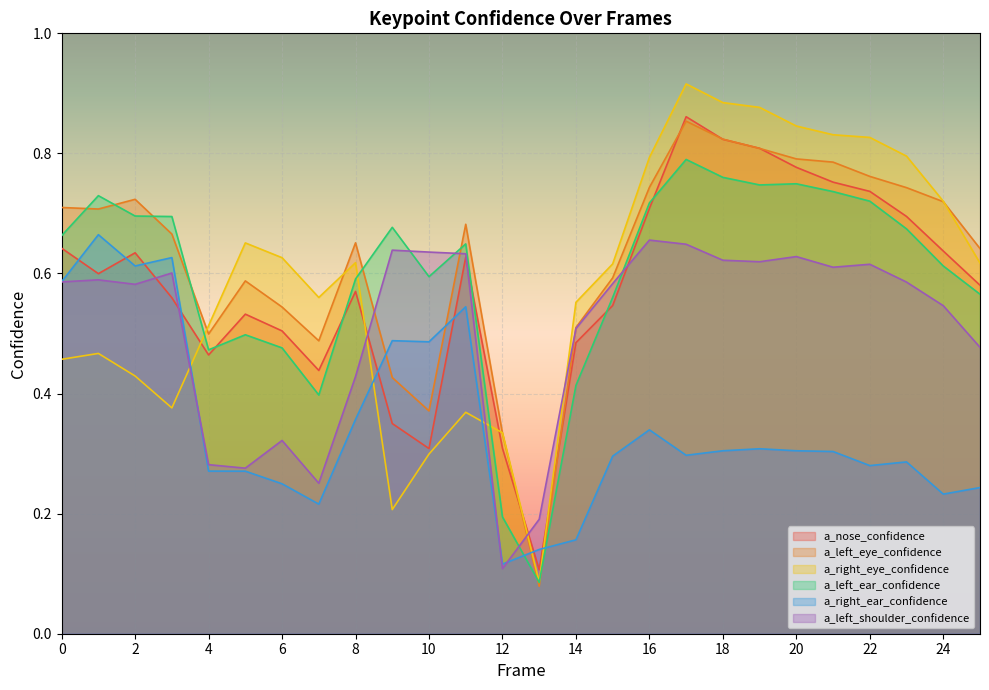

Which series has the widest spread of values?

a_right_eye_confidence